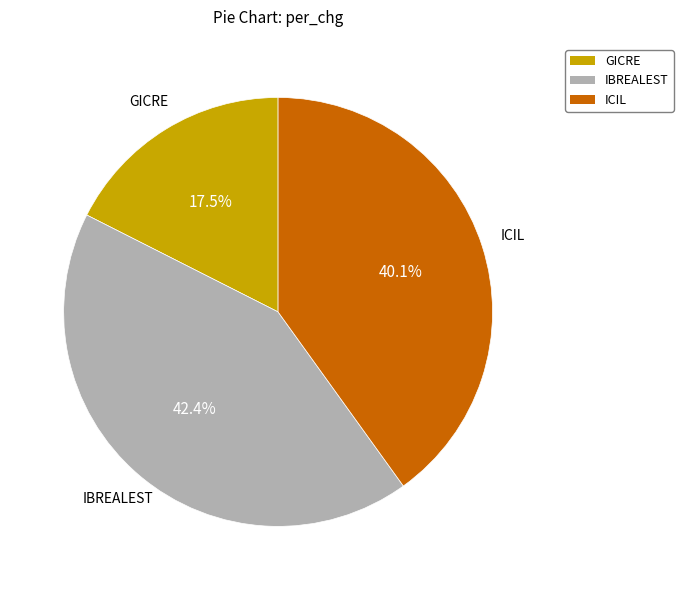

What is the largest slice in the pie chart?

IBREALEST